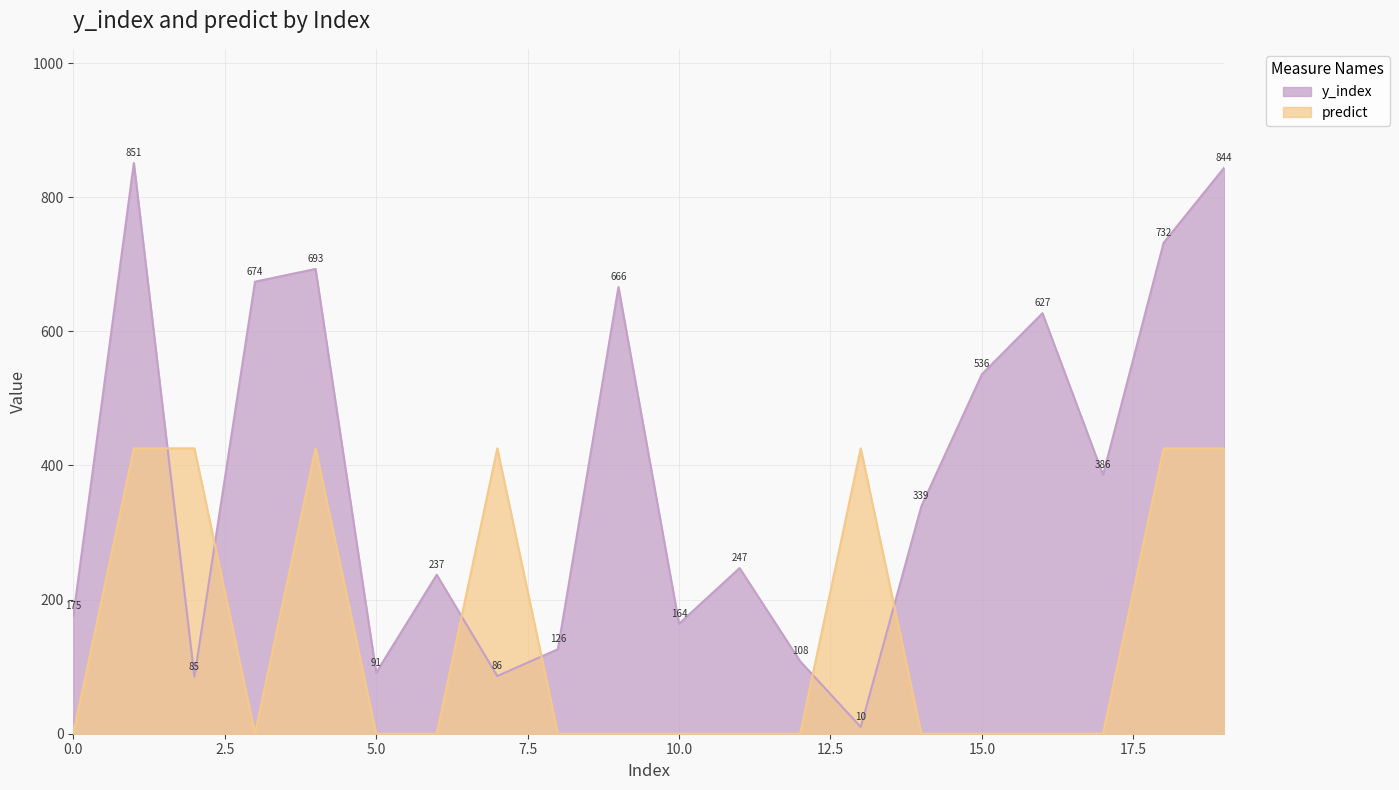

Between 5 and 11, which series saw the biggest shift?

y_index